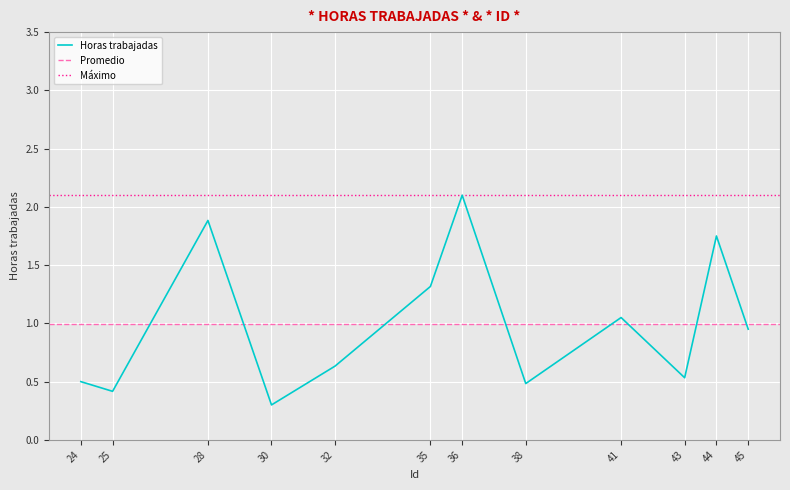

Is it true that the value at 24 is 0.5?

True